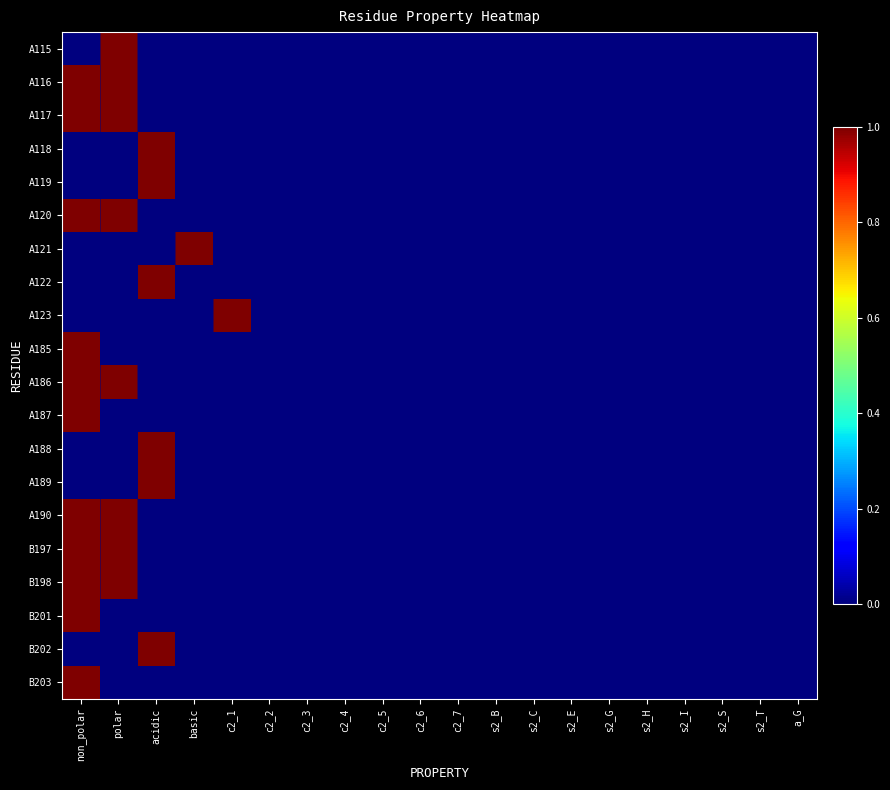

At how many categories does at least one series exceed 0?

5